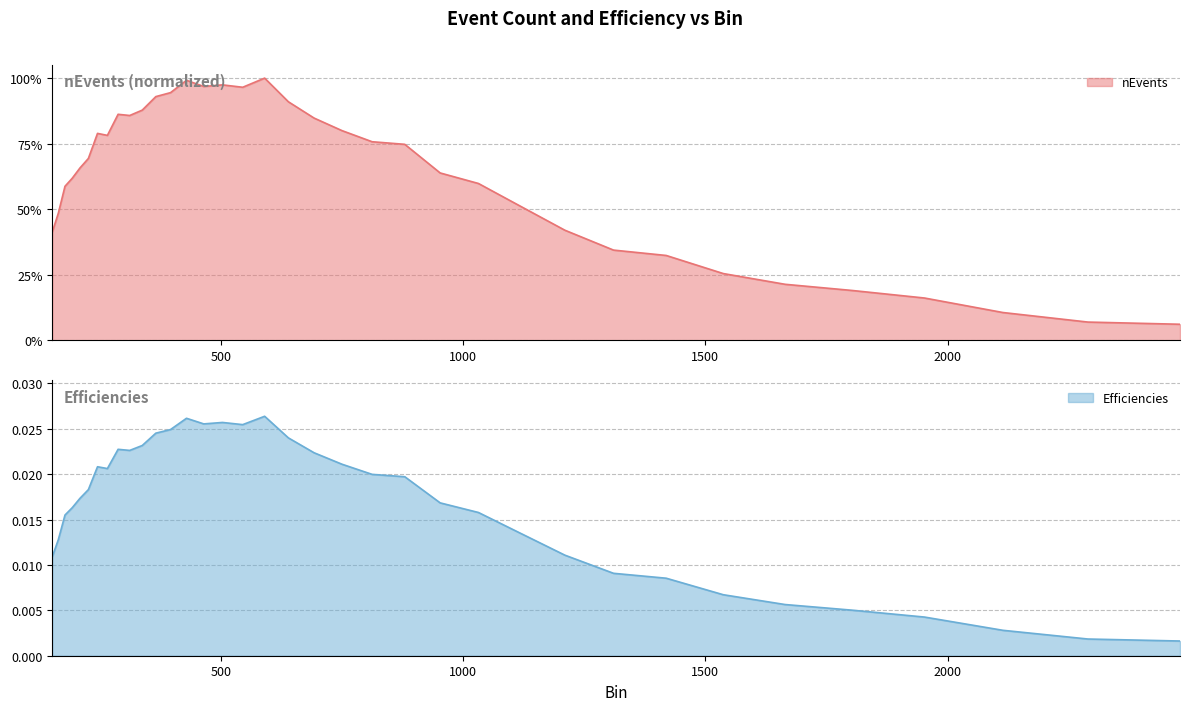

Which series has the largest total across all categories?

nEvents